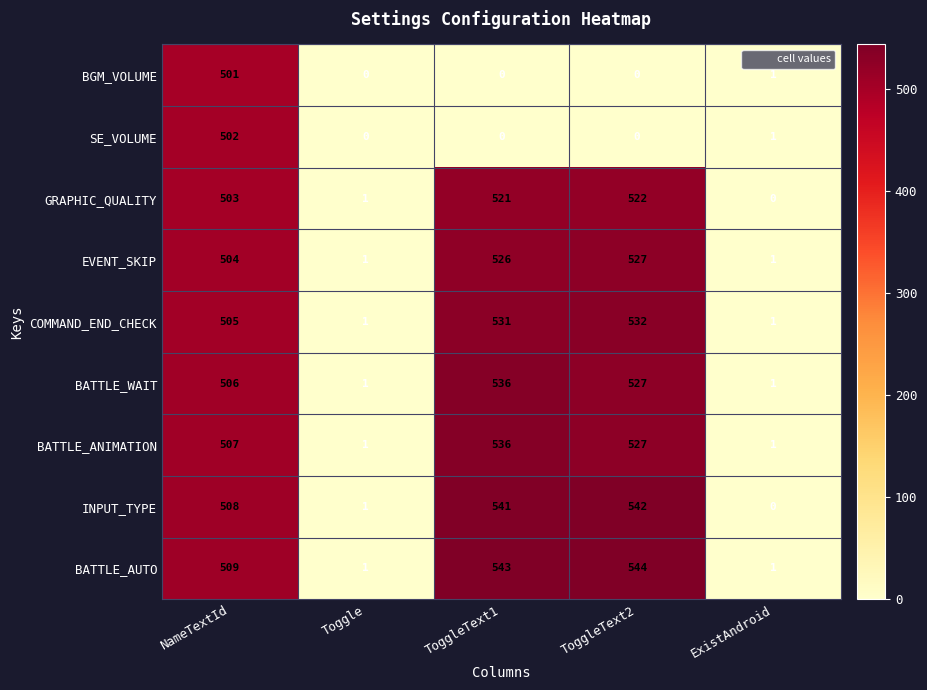

What is the greatest value displayed?

544